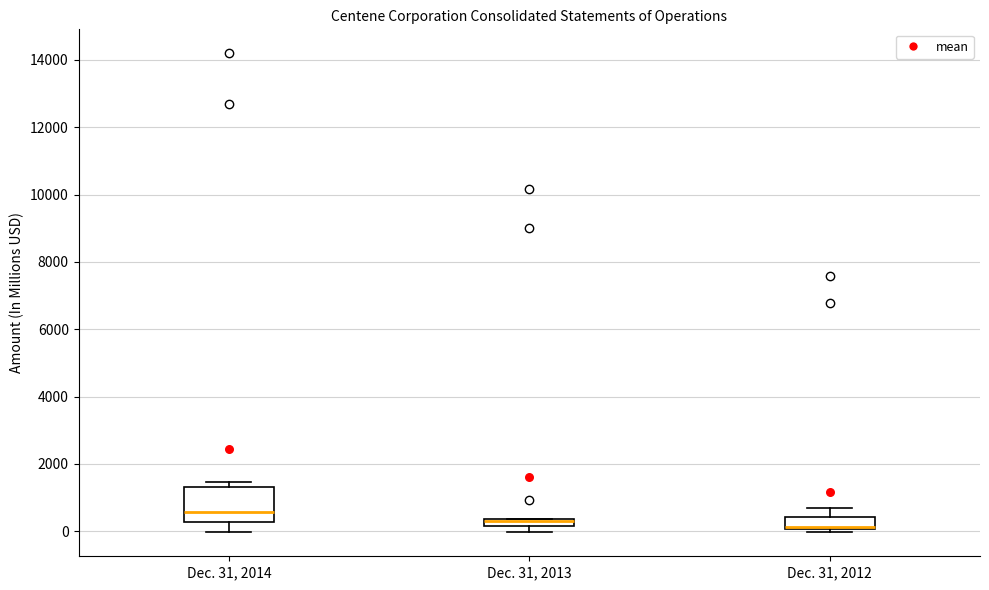

Where is the upper edge of the box for Dec. 31, 2014 on the y-axis? The values are not printed on the chart, so give them approximately, as read against the axis.

1400